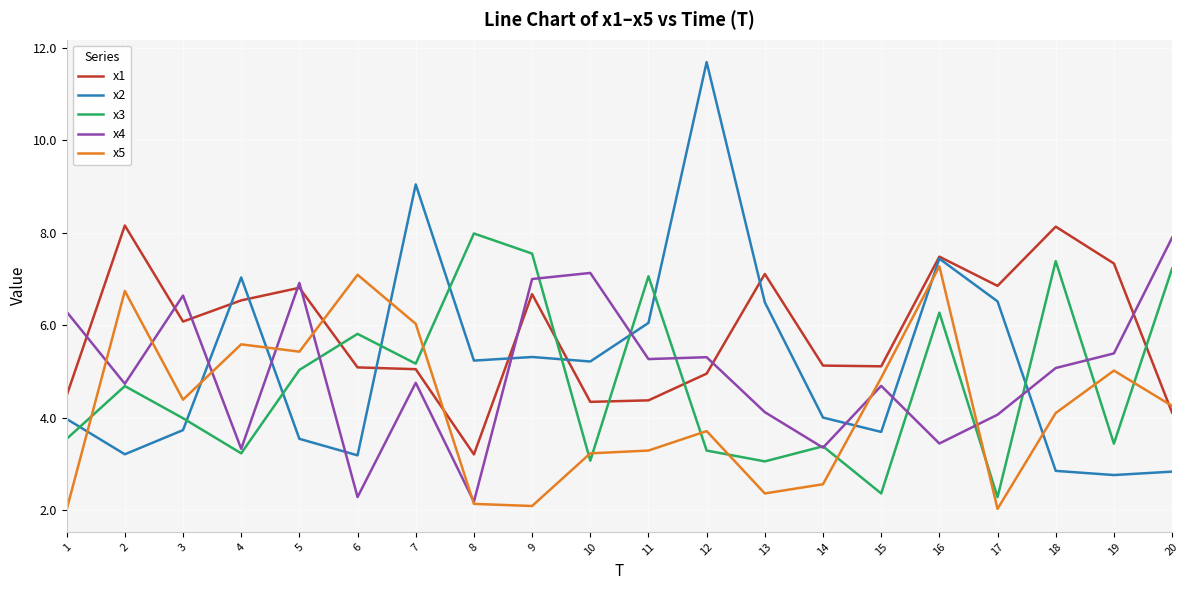

Between 4 and 17, which series saw the biggest shift?

x5